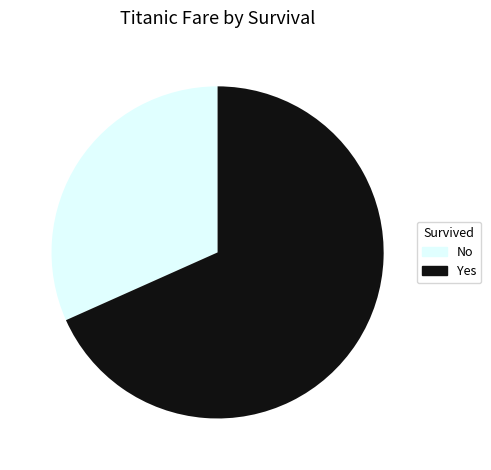

Combined, do No and Yes account for over 50%?

Yes